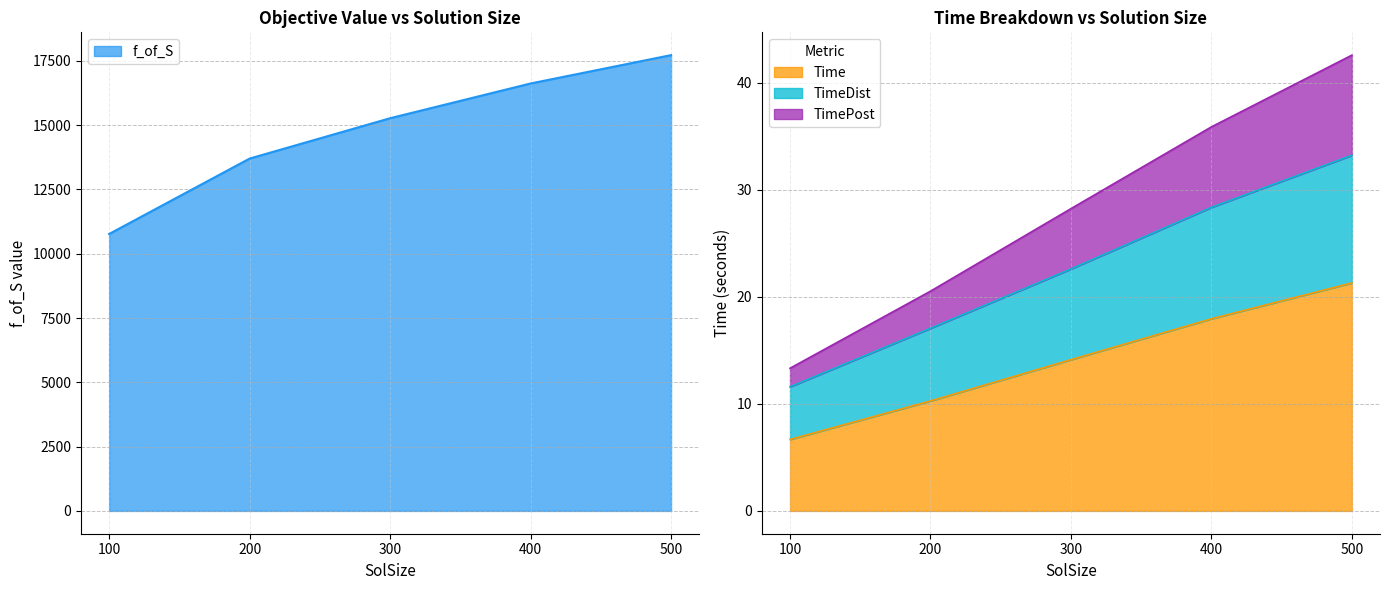

Where is TimePost nearest to the value 27?

300